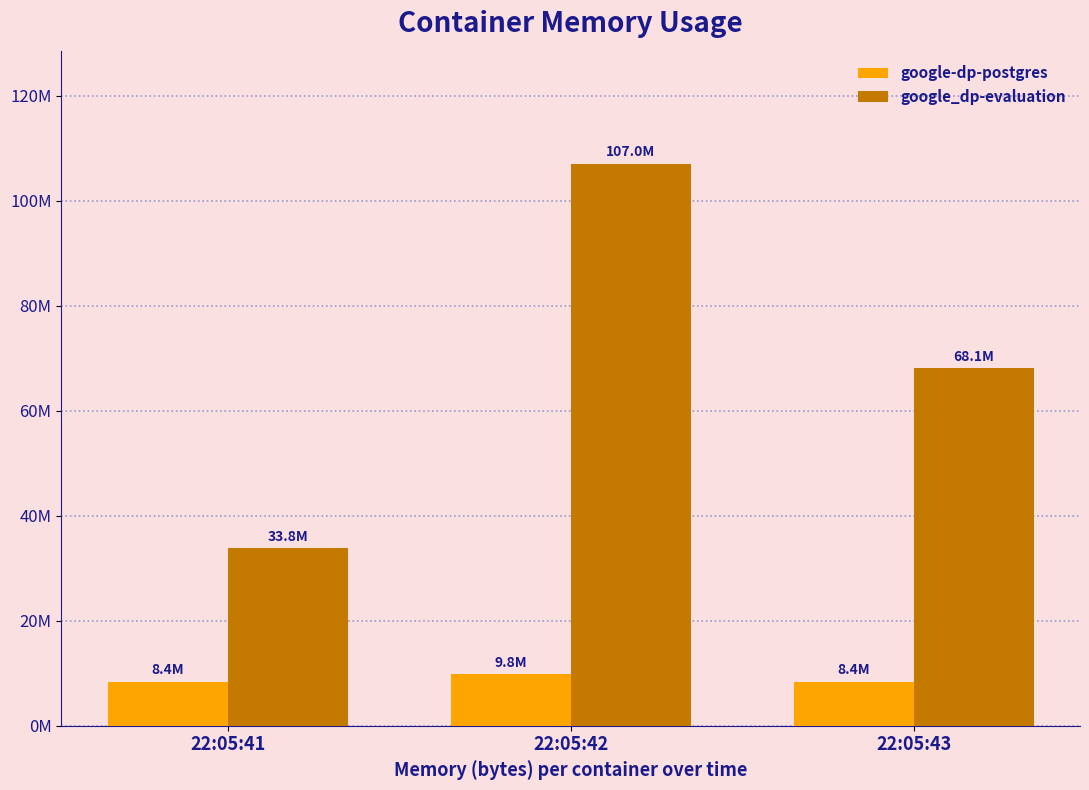

What is the average value of the google_dp-evaluation series?

69636096